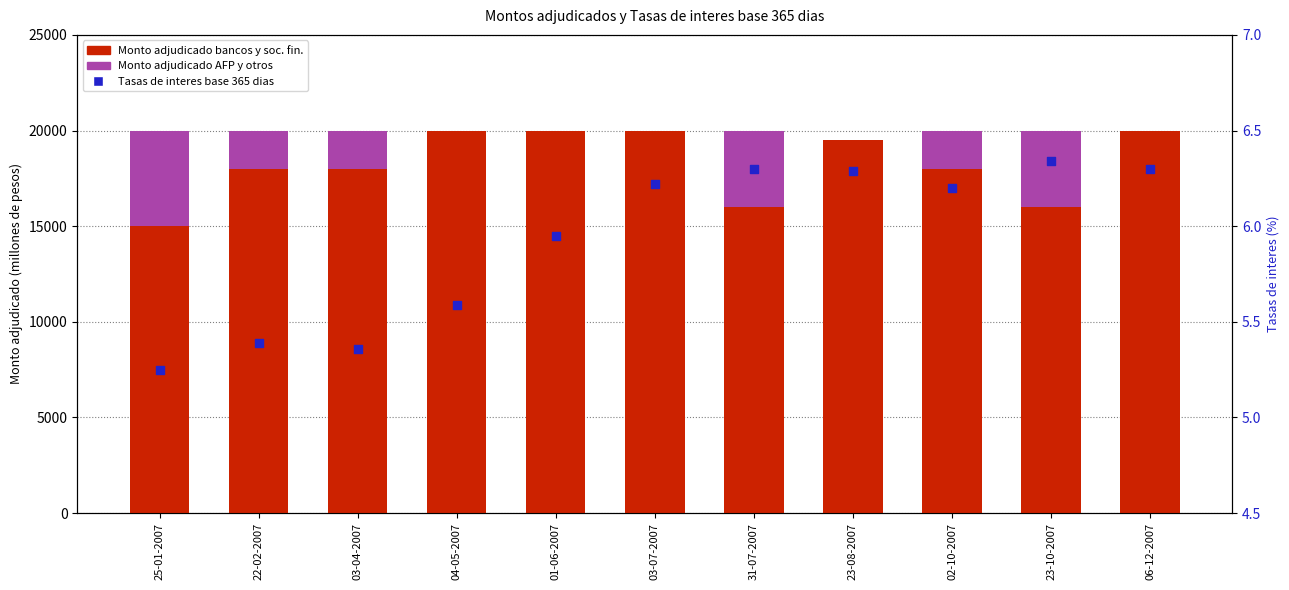

Which series has the largest total across all categories?

Monto adjudicado bancos y soc. fin.